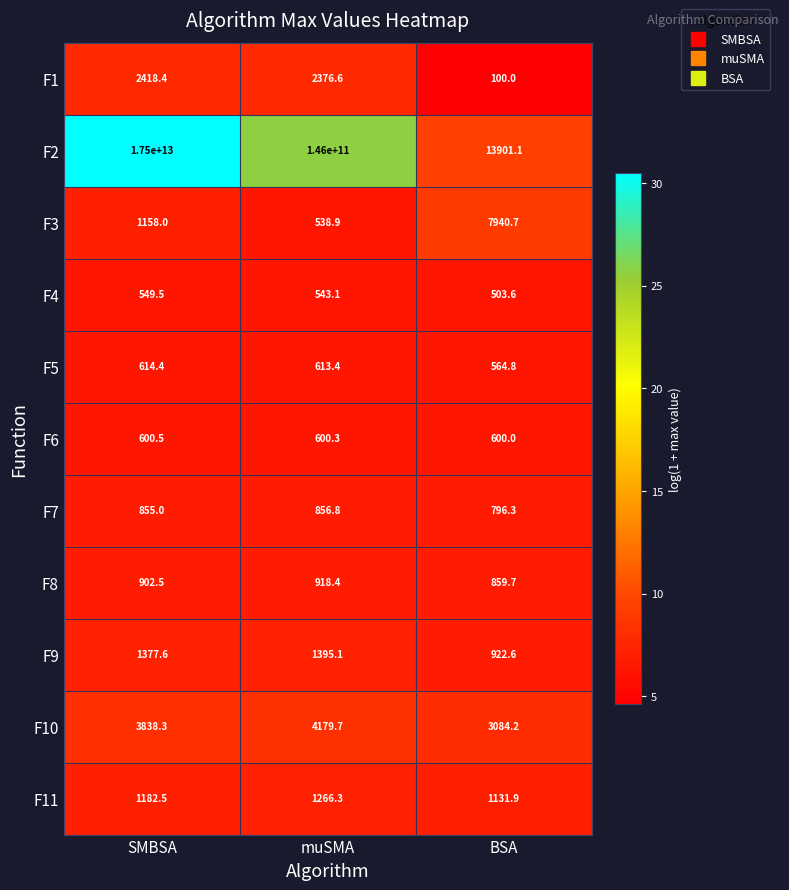

Count the number of data series in this chart.

11